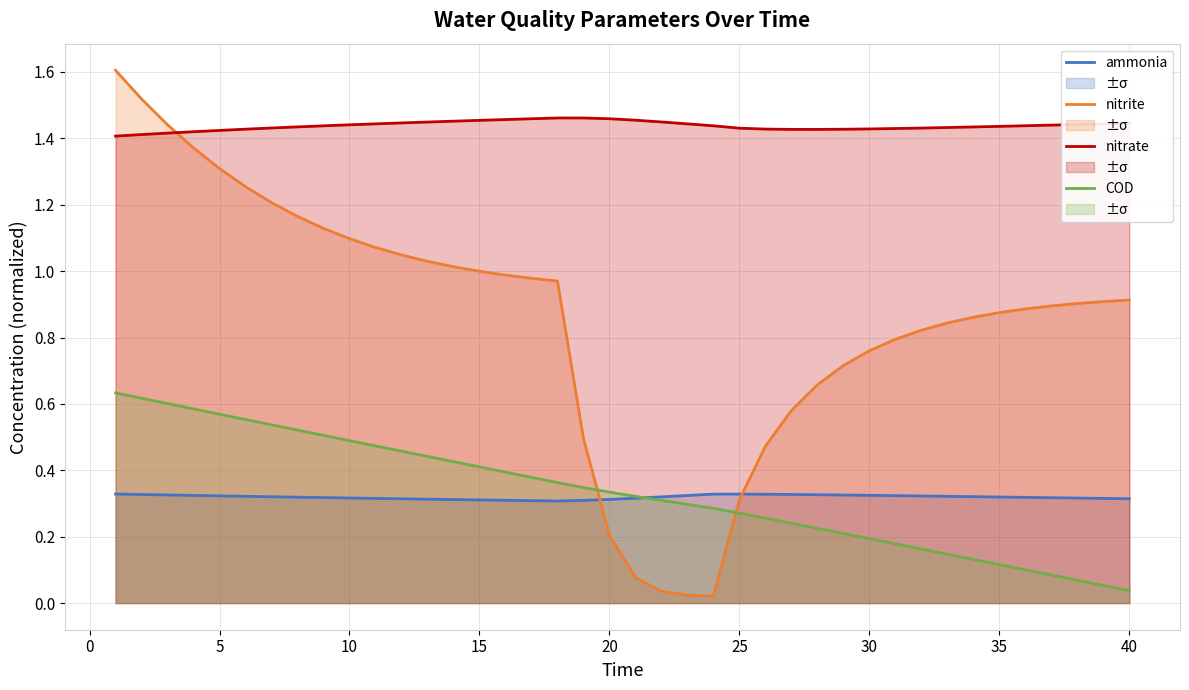

At 40, list the series in order from largest to smallest.

nitrate, nitrite, ammonia, COD